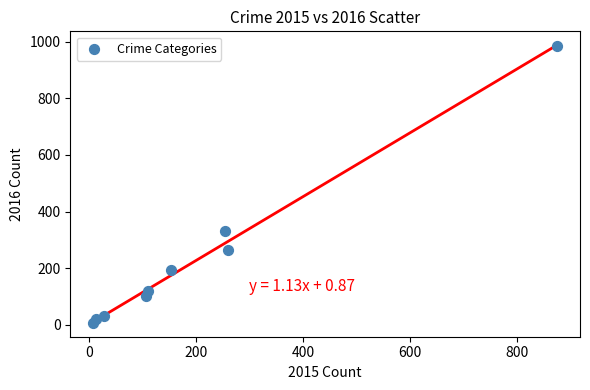

What is the average Y value?

228